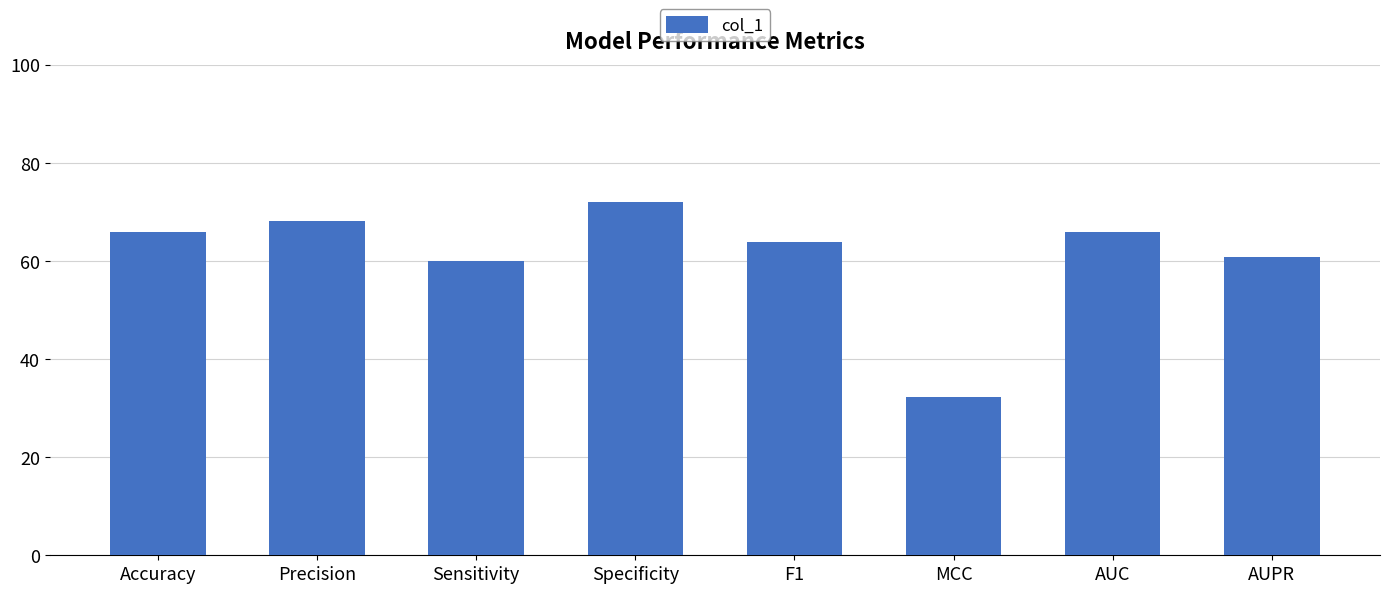

True or false: the data shows 68.1 at Precision.

True